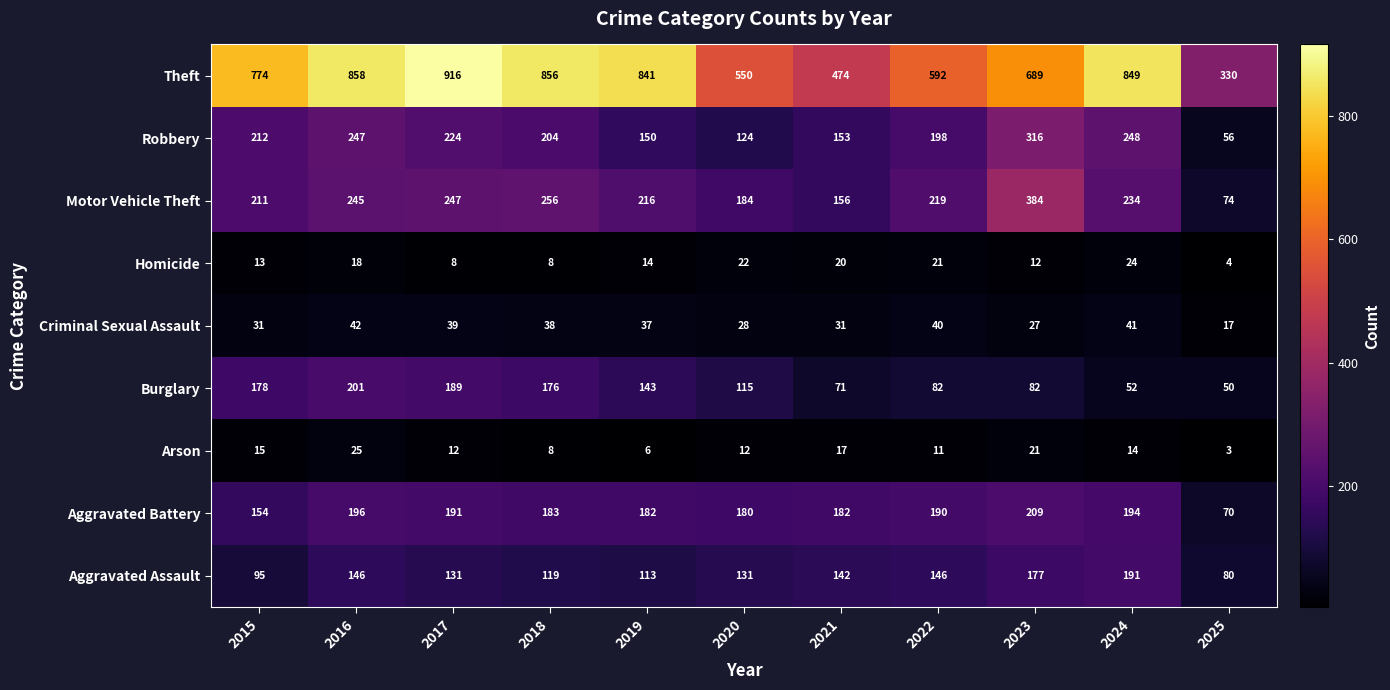

Which series has the widest spread of values?

Theft